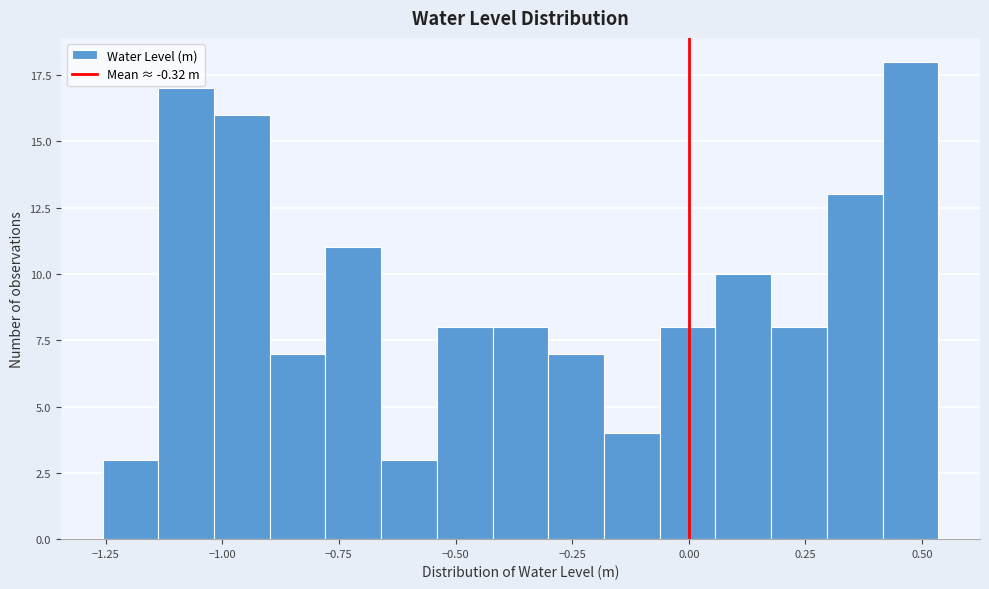

Read against the x-axis, roughly where is the centre of the tallest bar?

0.45